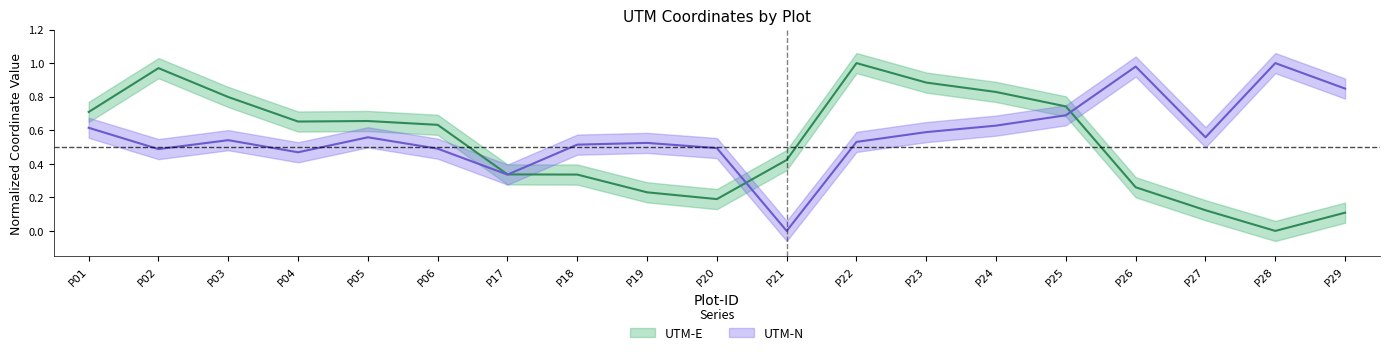

At which label does UTM-E reach its peak?

P22